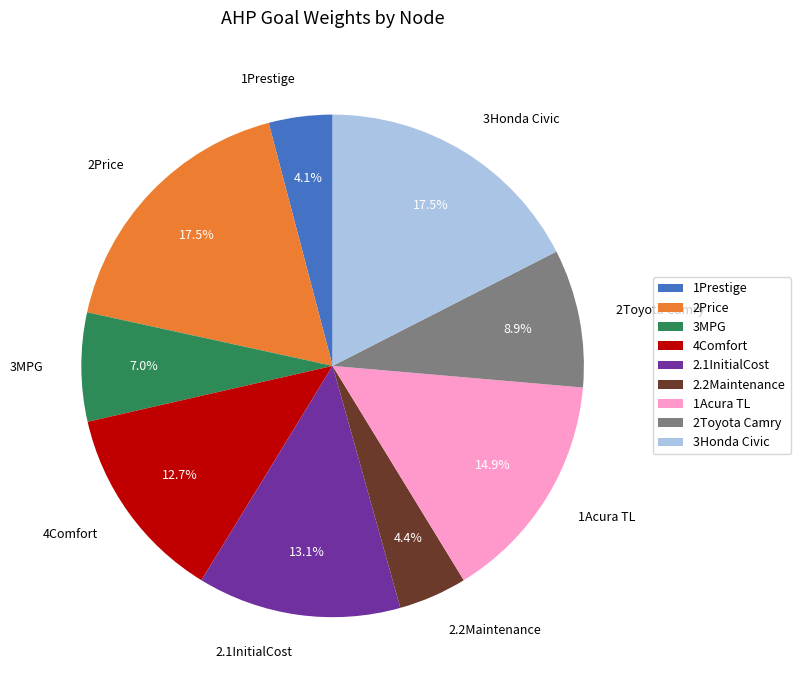

Does 2.1InitialCost represent more than half of the total?

No